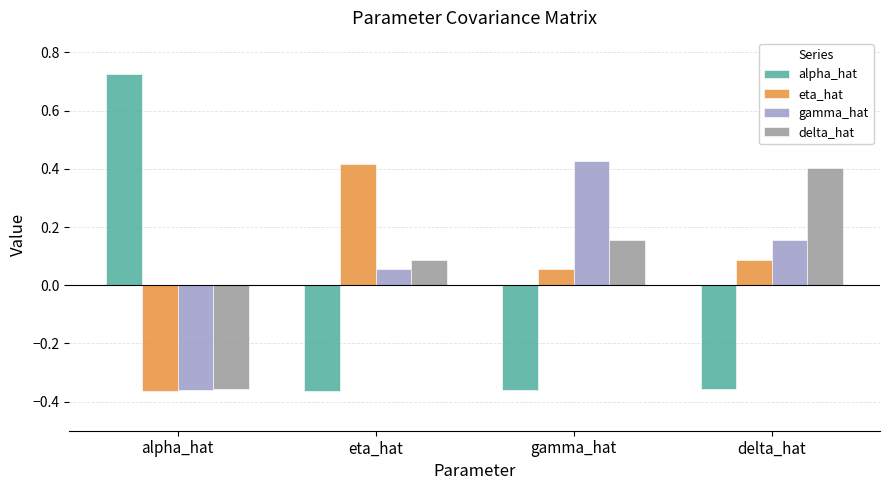

How many values in the alpha_hat series exceed 0?

1